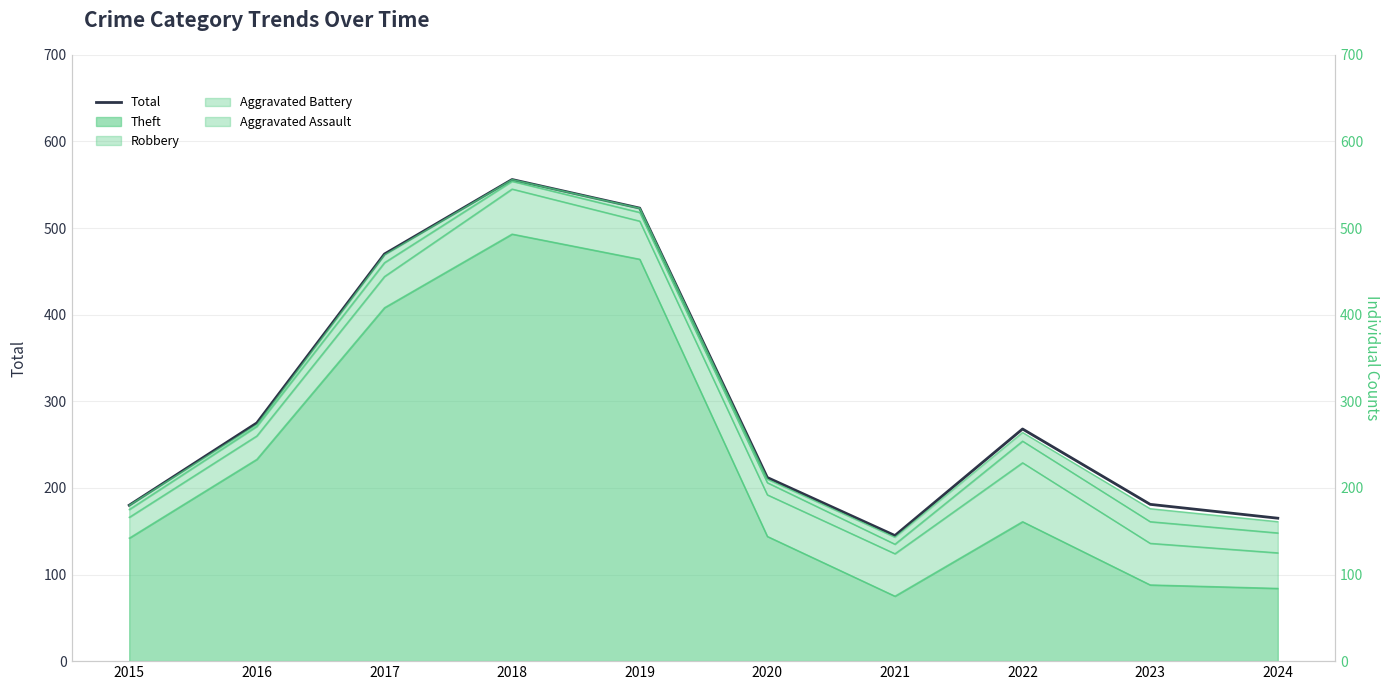

Count the number of values greater than 268.

4